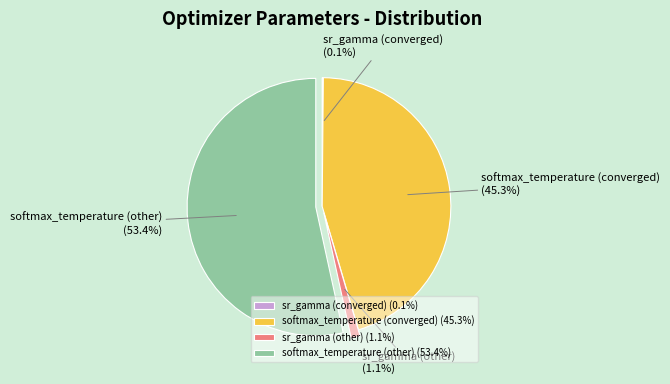

Is there a majority slice in this chart?

Yes